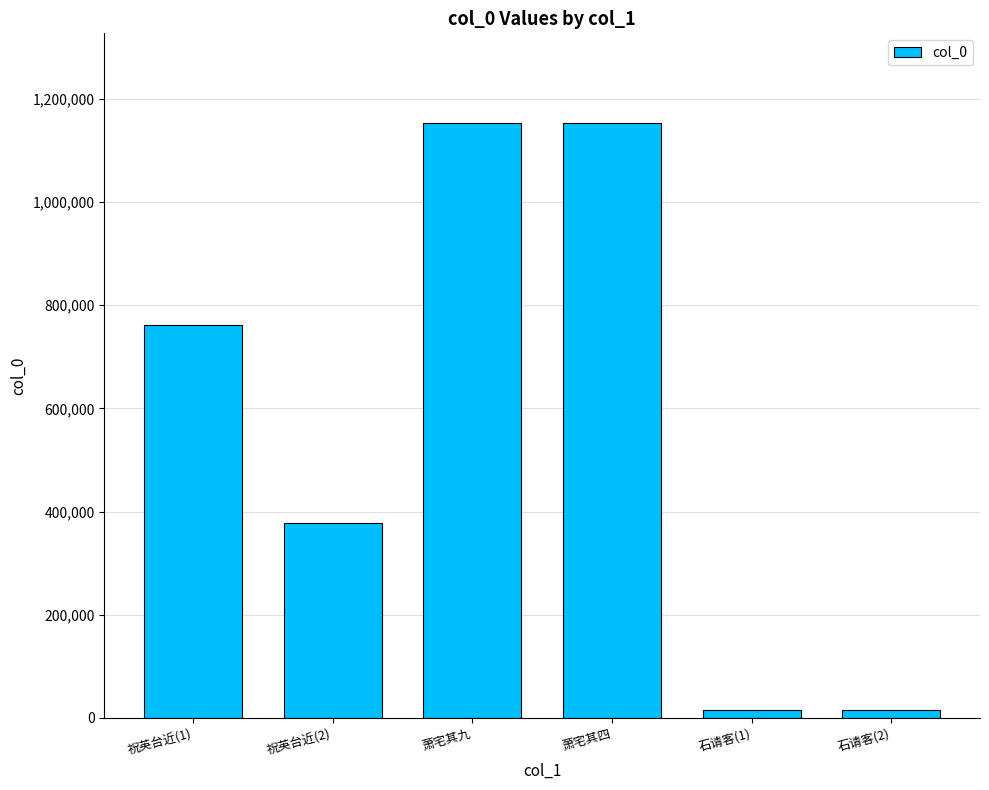

What is the difference between the second highest and minimum values?

1137252